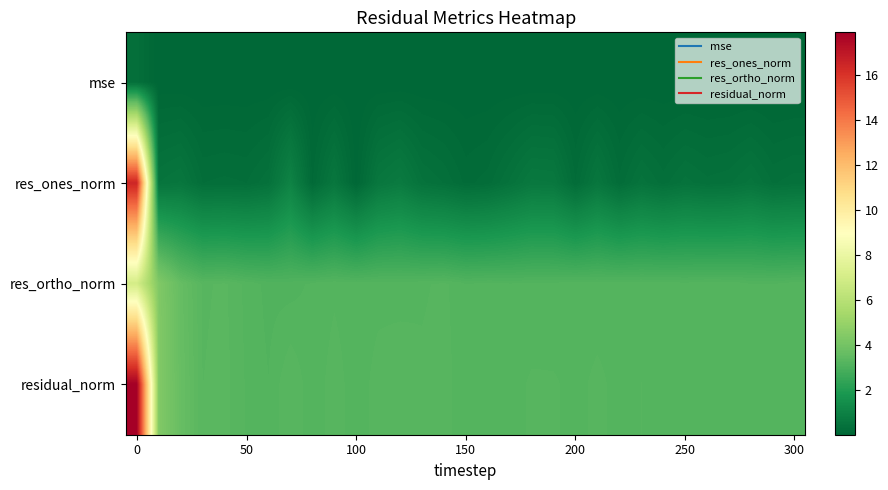

Reading left to right, extract all data points from this chart.

mse: 0.3	0.0	0.0	0.0	0.0	0.0	0.0	0.0	0.0	0.0	0.0	0.0	0.0	0.0	0.0	0.0	0.0	0.0	0.0	0.0	0.0	0.0	0.0	0.0	0.0	0.0	0.0	0.0	0.0	0.0	0.0
res_ones_norm: 16.5	0.5	0.6	0.3	0.3	0.3	0.4	1.0	0.1	0.6	0.1	0.6	0.8	0.4	0.4	0.2	0.3	0.4	0.7	0.6	0.2	0.6	0.2	0.5	0.3	0.5	0.4	0.4	0.5	0.4	0.4
res_ortho_norm: 7.0	4.4	3.6	3.3	3.3	3.2	3.1	3.1	3.2	3.2	3.2	3.2	3.2	3.2	3.2	3.2	3.2	3.2	3.2	3.2	3.2	3.2	3.2	3.2	3.2	3.2	3.2	3.2	3.2	3.2	3.2
residual_norm: 17.9	4.4	3.6	3.3	3.3	3.2	3.2	3.3	3.2	3.3	3.2	3.3	3.3	3.2	3.3	3.2	3.2	3.2	3.2	3.2	3.2	3.2	3.2	3.2	3.2	3.2	3.2	3.2	3.2	3.2	3.2